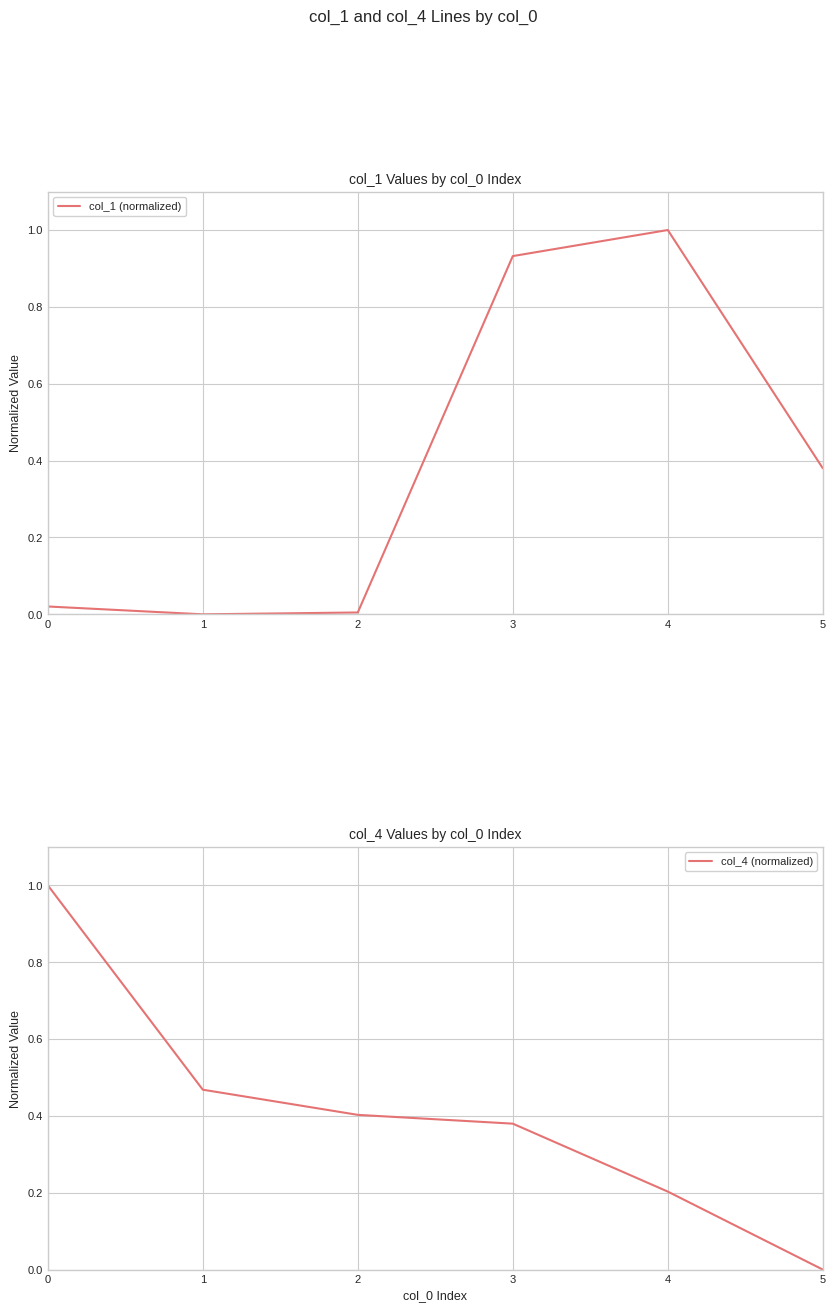

True or false: col_4 (normalized) has a value of 0.5 at 1.

True